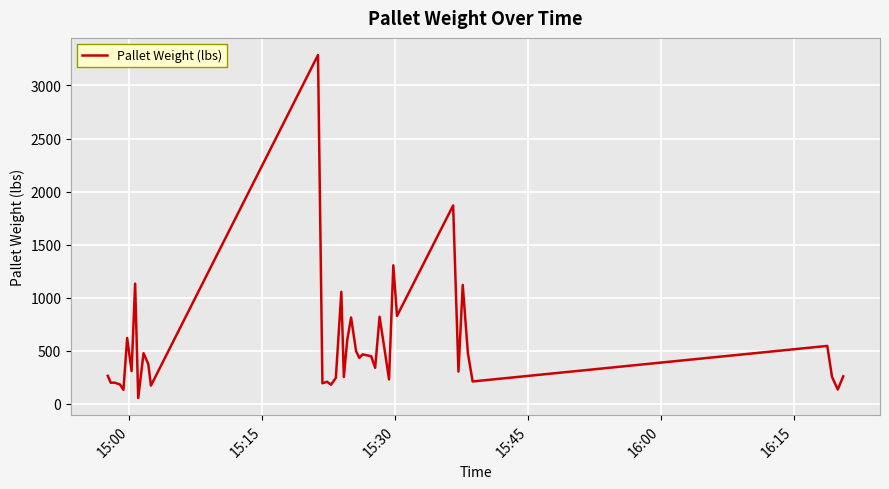

What is the maximum value shown in the chart?

3287